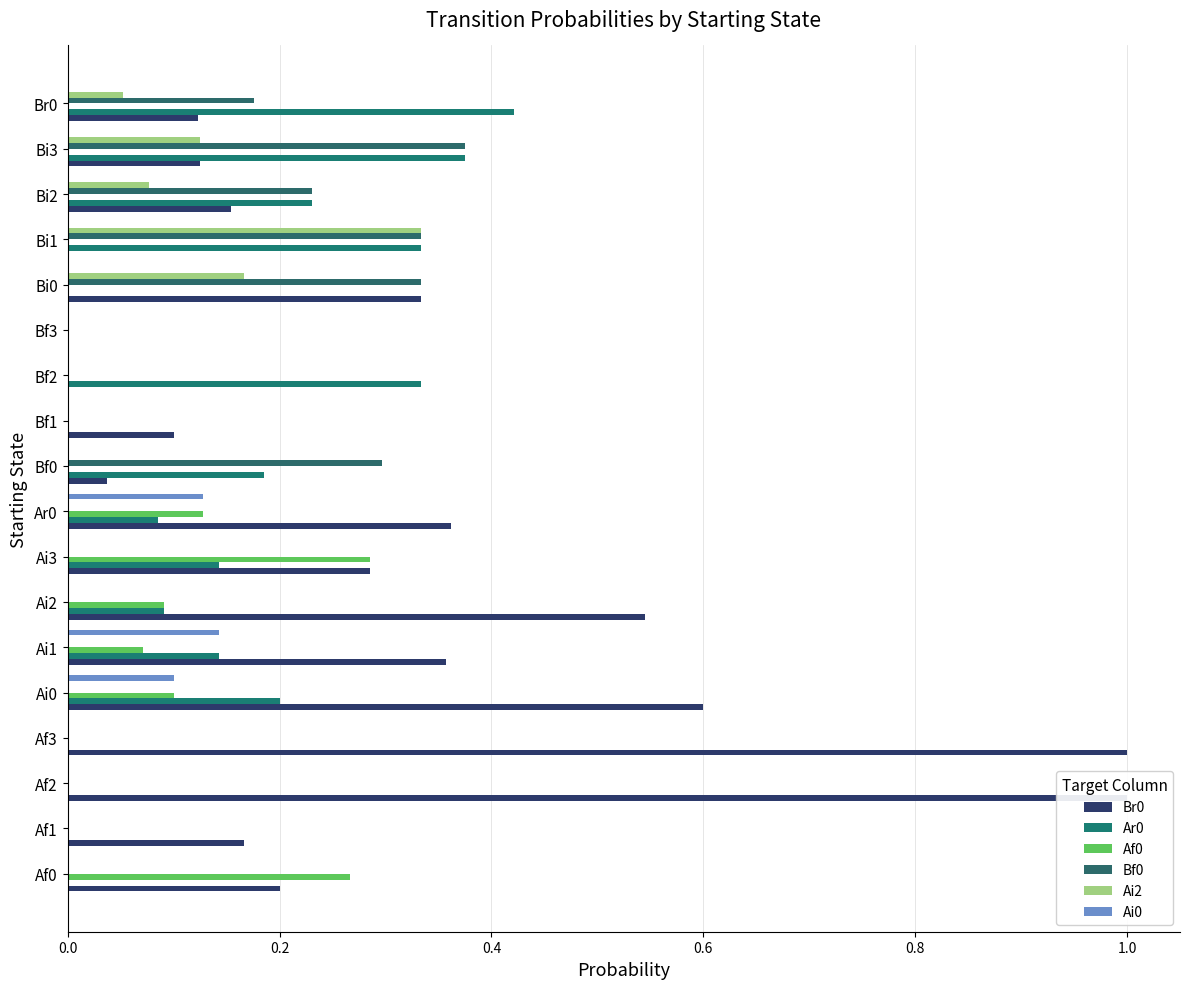

At how many categories does at least one series exceed 0?

17